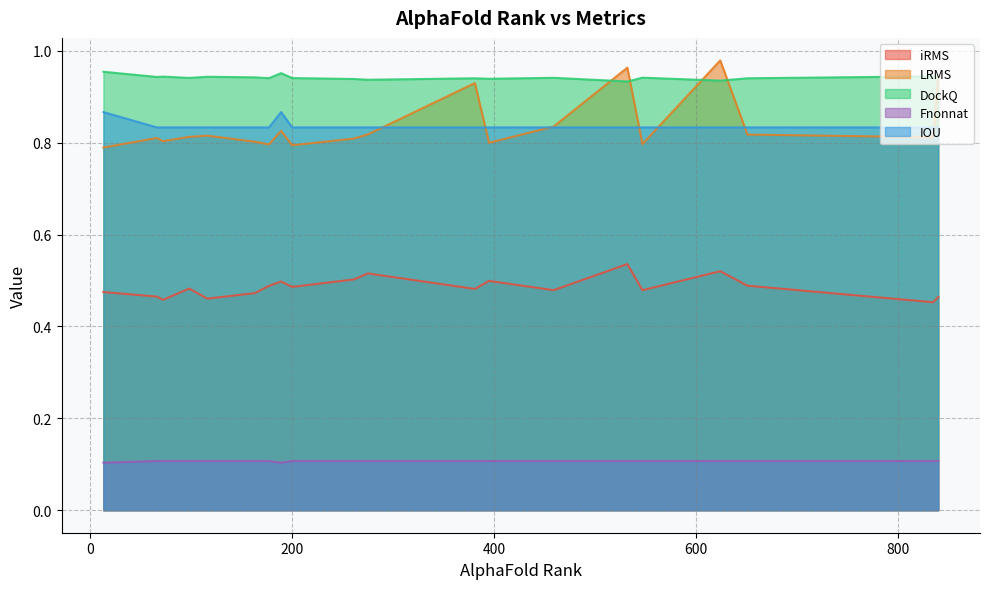

True or false: iRMS and LRMS intersect in this chart.

False